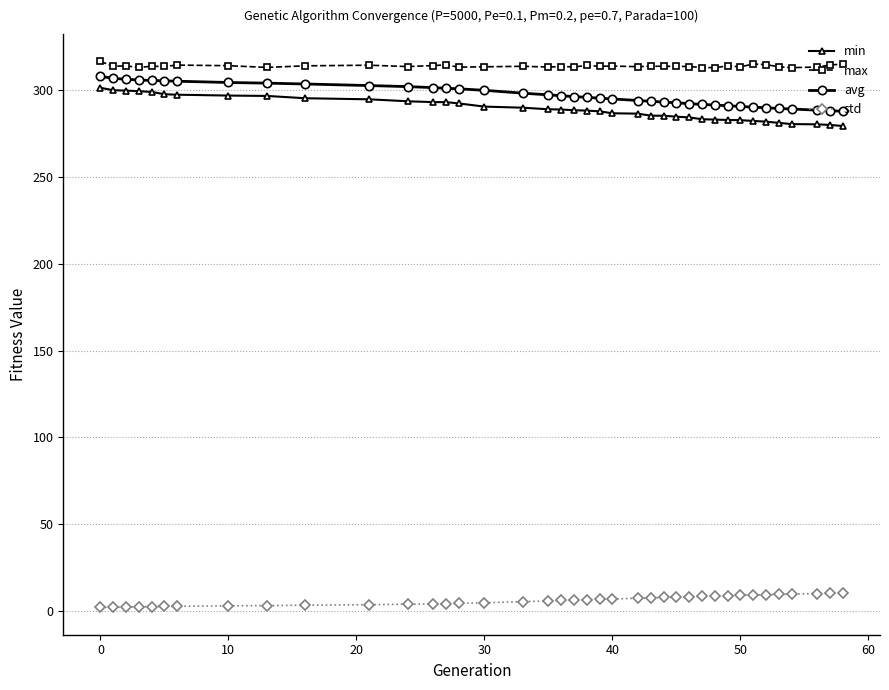

What is the lowest value of the min series?

279.5